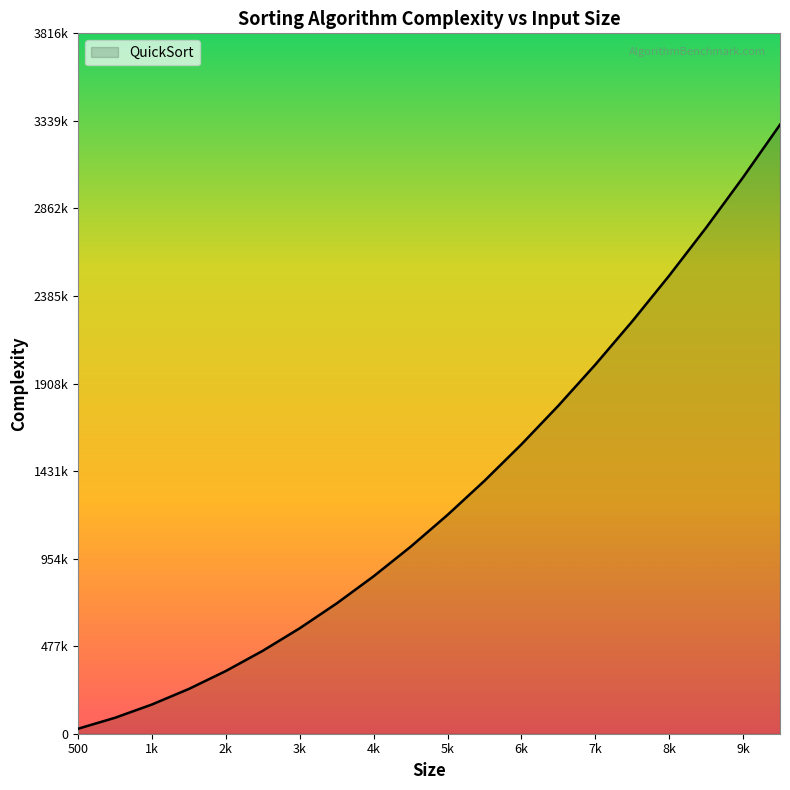

Does the chart have visible grid lines?

No